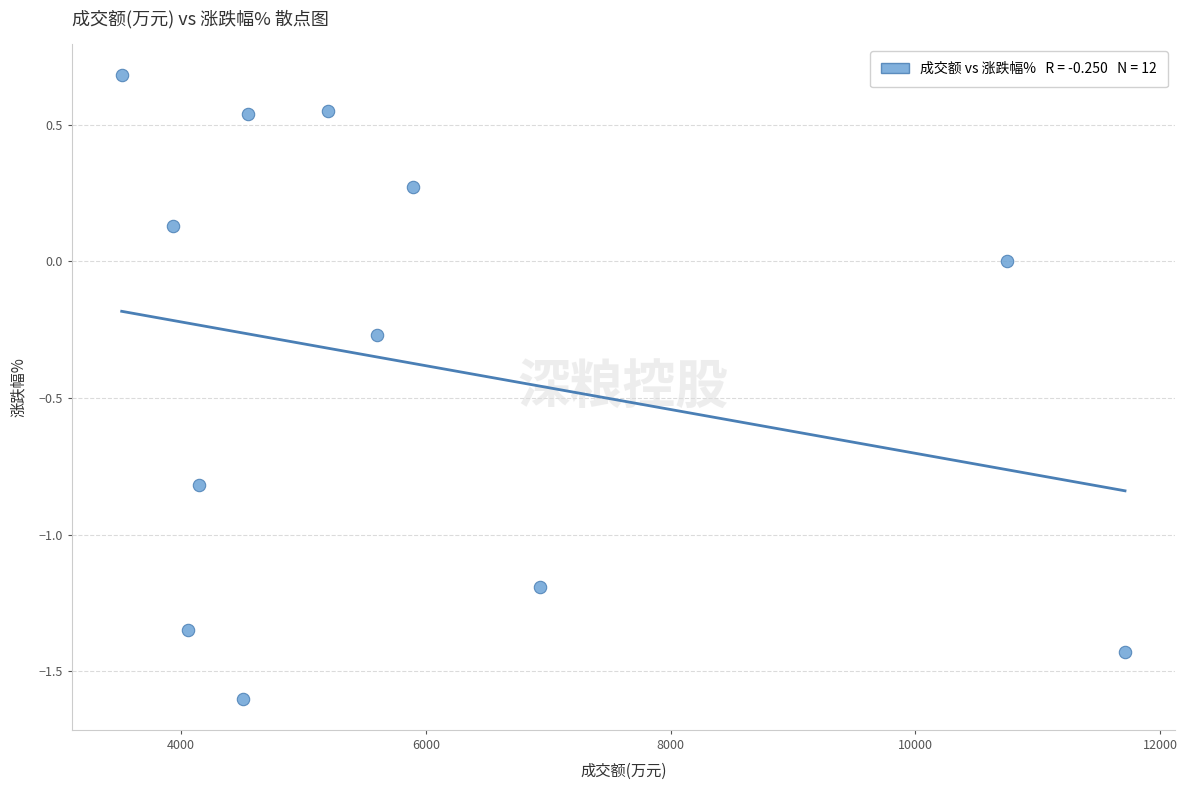

What is the average X value?

5899.2